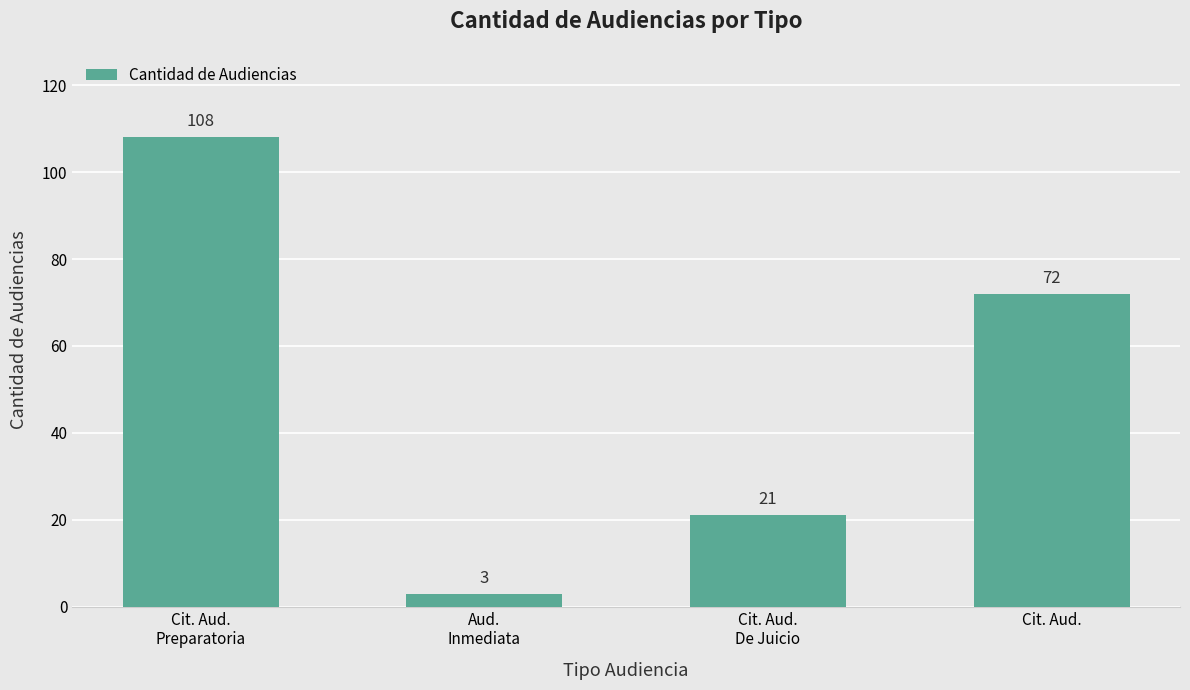

The value at Cit. Aud.
Preparatoria is 66. True or false?

False